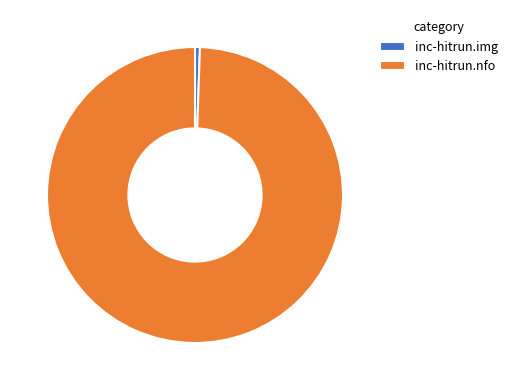

True or false: inc-hitrun.nfo accounts for 91% of the total.

False